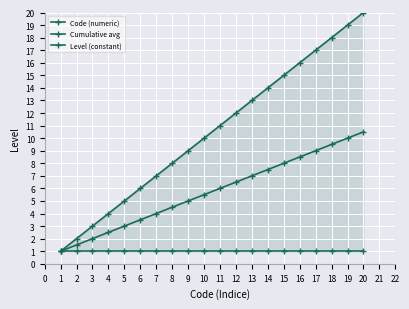

How many data points does each series have?

20